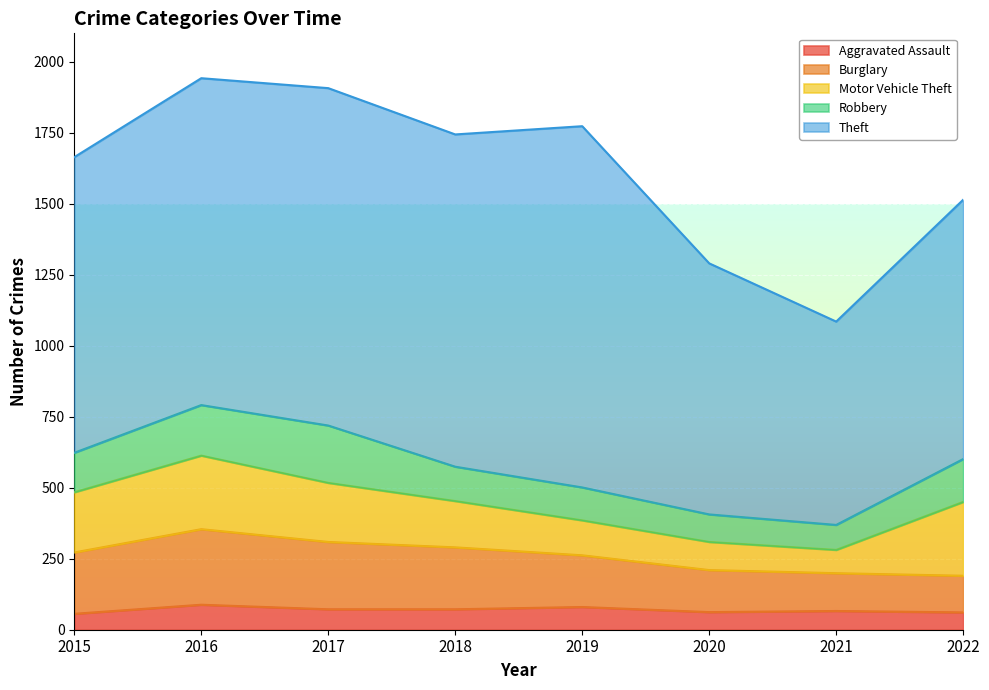

Rank the series at 2017 from lowest to highest value.

Aggravated Assault, Robbery, Motor Vehicle Theft, Burglary, Theft